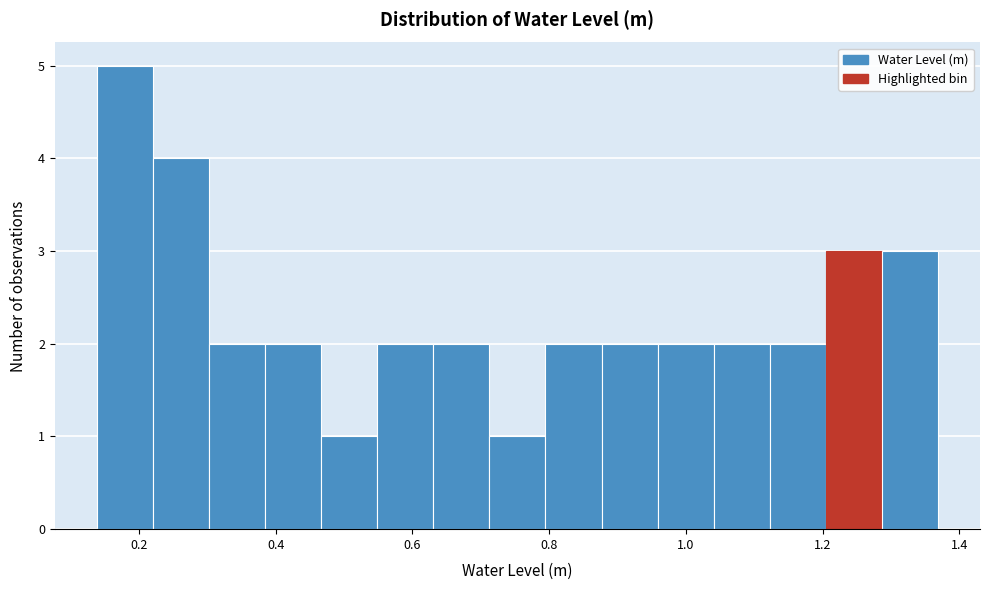

Over which range of the x-axis is the bar tallest?

0.14 to 0.22